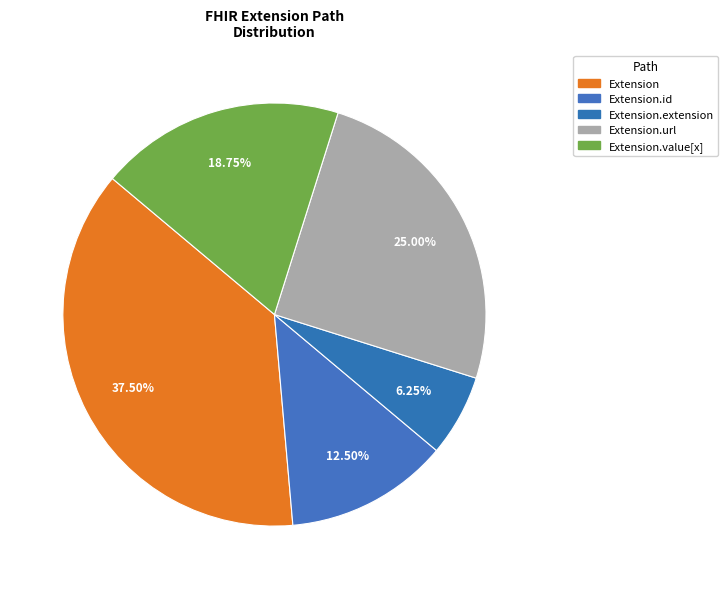

Which has a higher value, Extension or Extension.url?

Extension